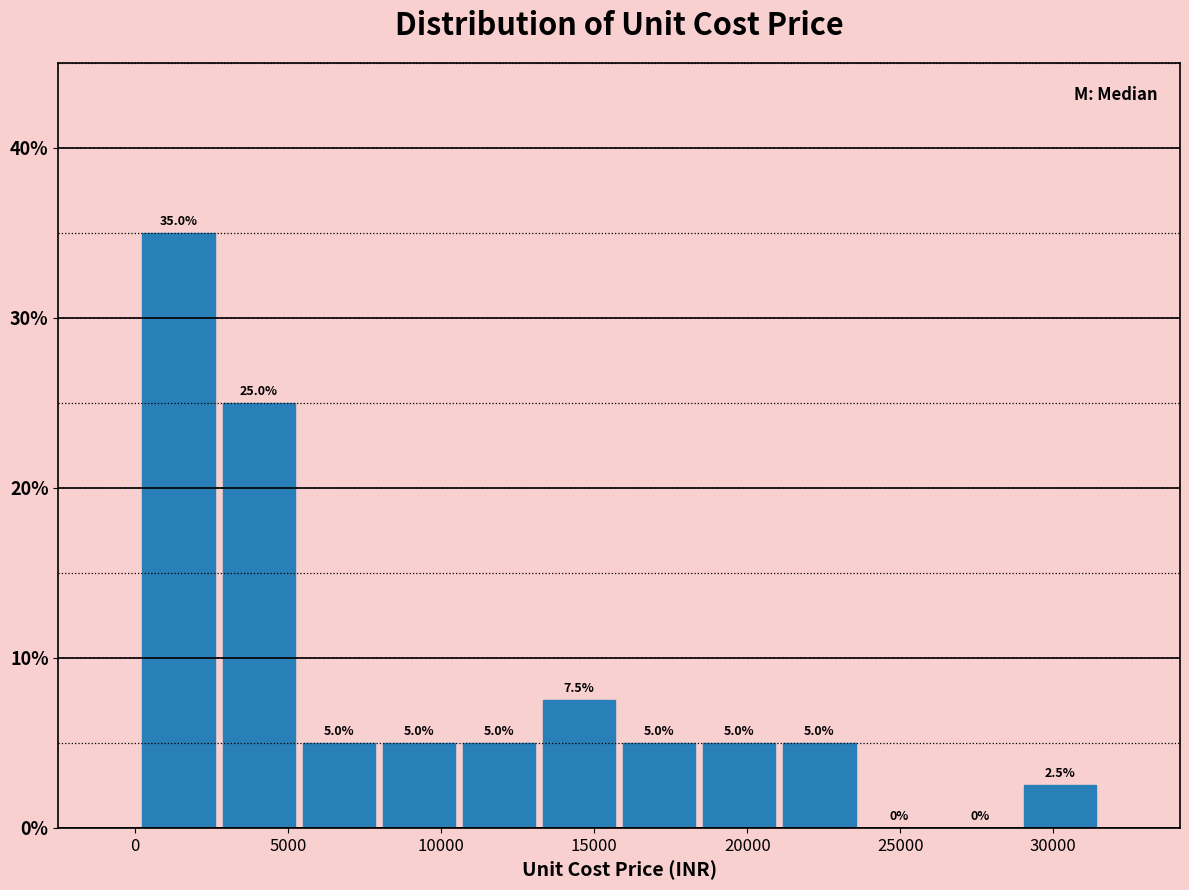

Reading left to right, list every bar in this chart as the range it spans on the x-axis followed by its height. The bar edges are not printed on the chart, so give them approximately, as read against the axis.

0 to 2500: 35.0
2500 to 5500: 25.0
5500 to 8000: 5.0
8000 to 10500: 5.0
10500 to 13000: 5.0
13000 to 16000: 7.5
16000 to 18500: 5.0
18500 to 21000: 5.0
21000 to 23500: 5.0
23500 to 26500: 0.0
26500 to 29000: 0.0
29000 to 31500: 2.5